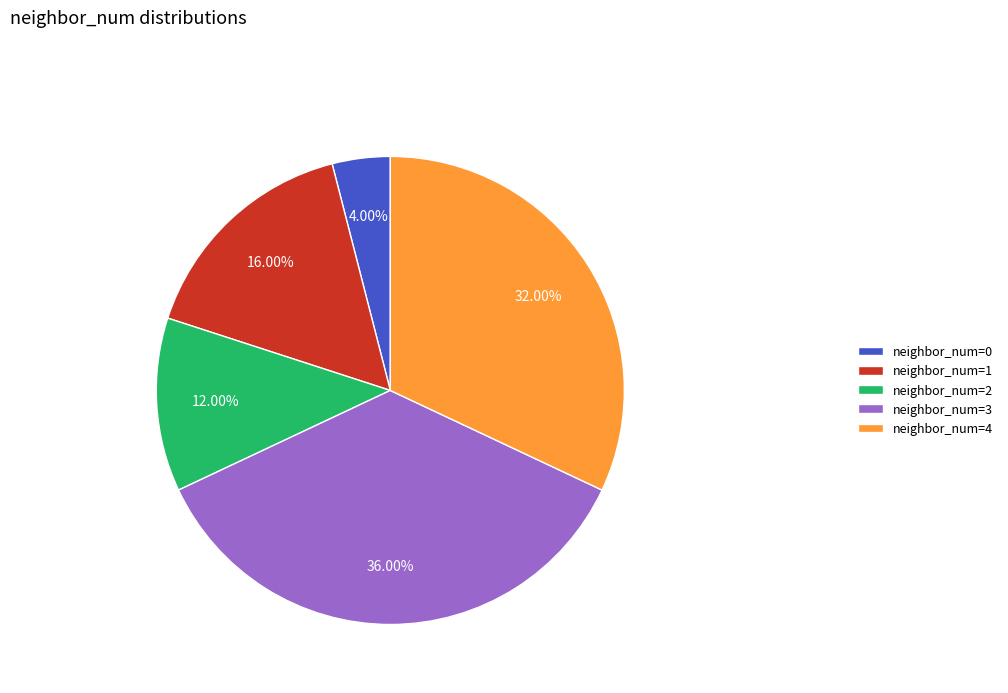

Which slice is the smallest?

neighbor_num=0